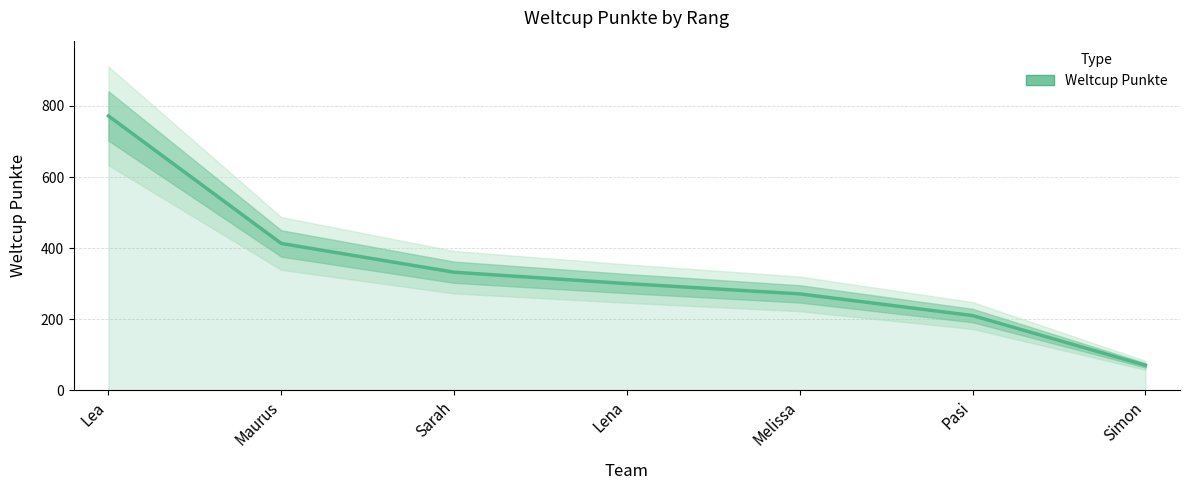

Does the chart display data point markers on the line(s)?

No